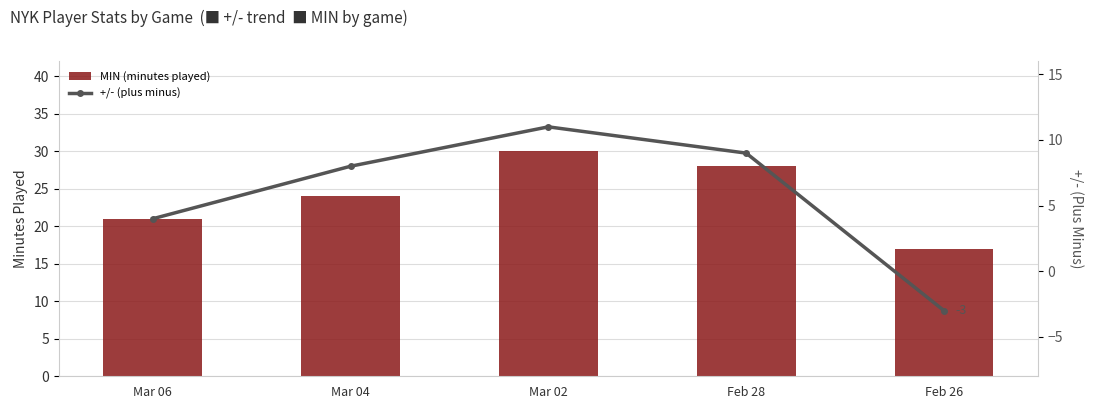

What is the value of the +/- (plus minus) bar at the 3rd from the left?

11